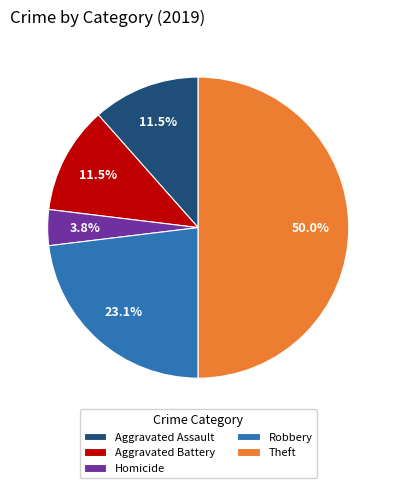

What is the smallest slice in the pie chart?

Homicide